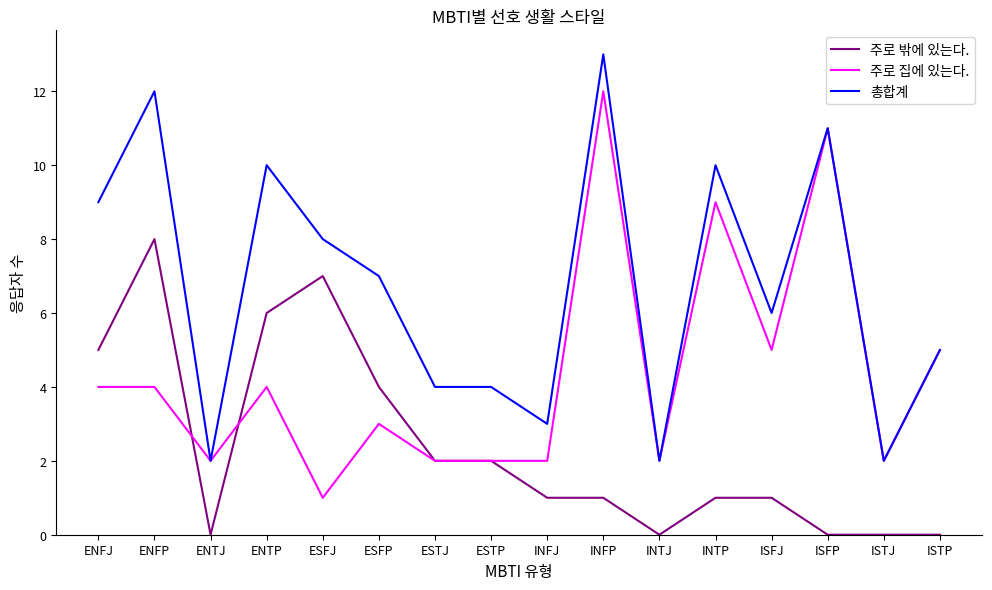

What is the sum of all 총합계 values?

108